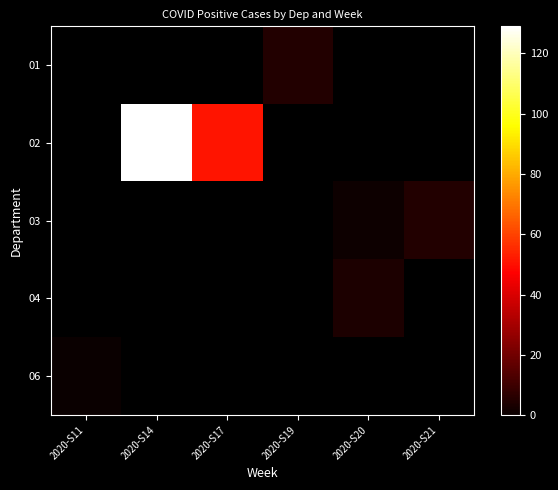

At which category does the chart reach its minimum across all series?

2020-S11